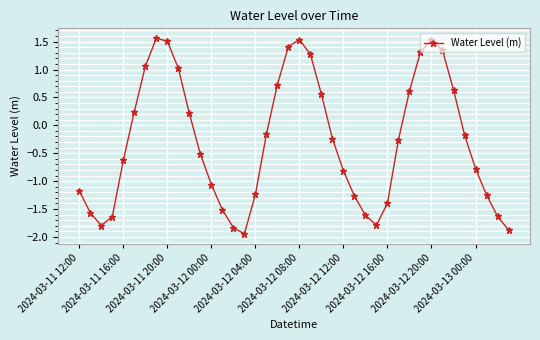

What is the difference between the maximum and minimum values?

3.5